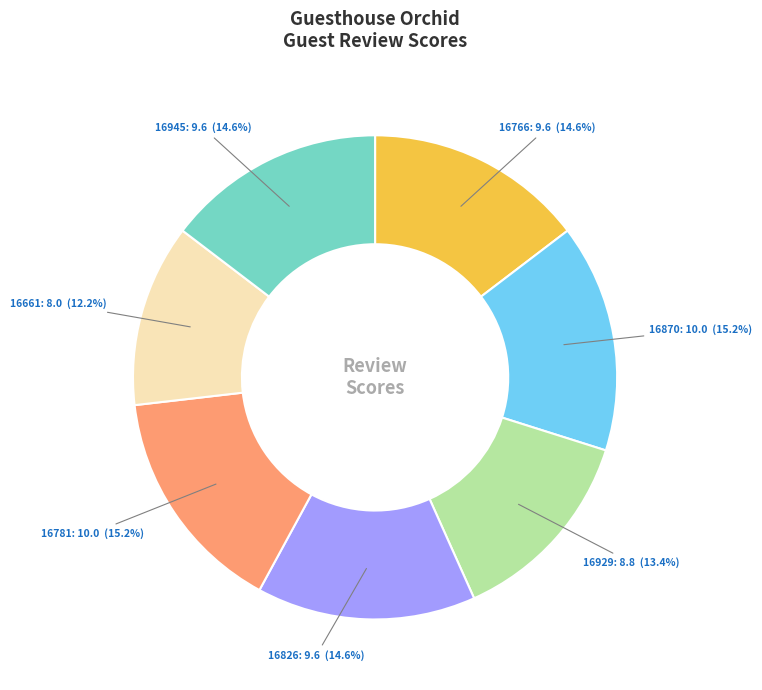

To the nearest percent, what is the average slice percentage?

14%